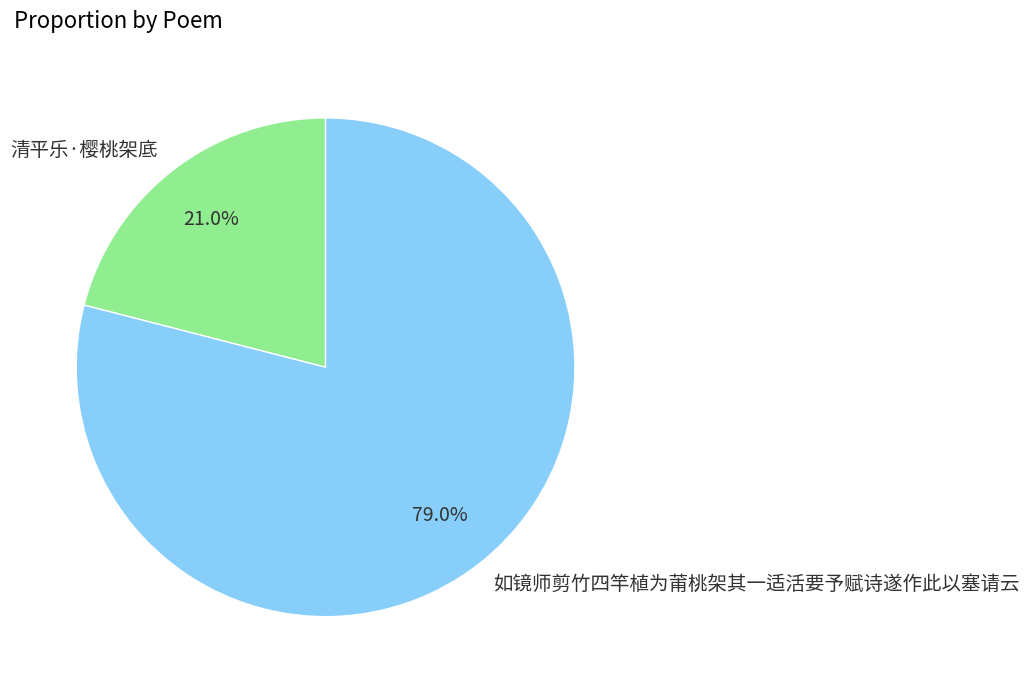

To the nearest percent, what is the combined percentage of 清平乐·樱桃架底 and 如镜师剪竹四竿植为莆桃架其一适活要予赋诗遂作此以塞请云?

100%